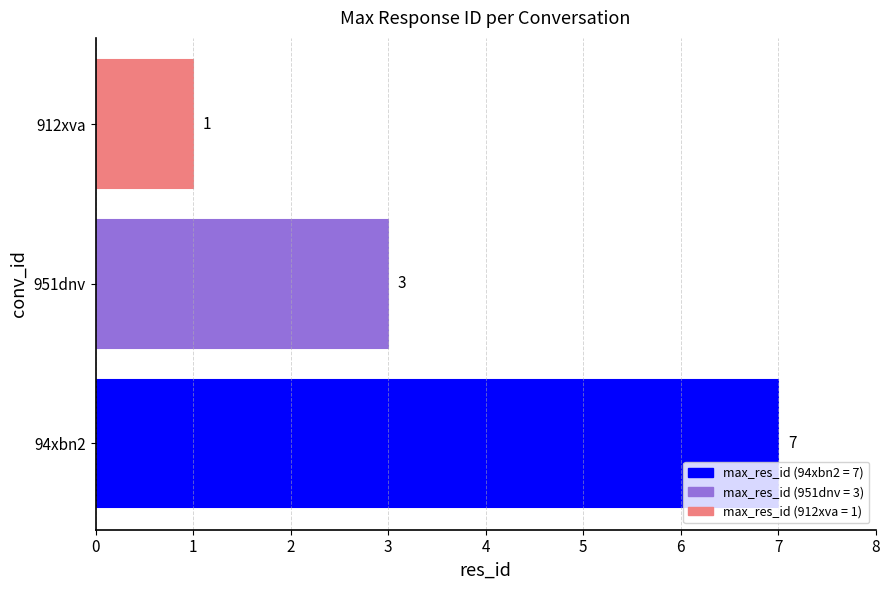

True or false: the data shows 3 at 951dnv.

True